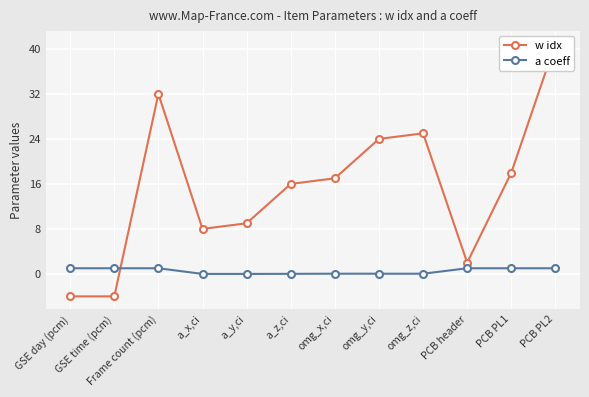

At which label does w idx first exceed 17?

Frame count (pcm)